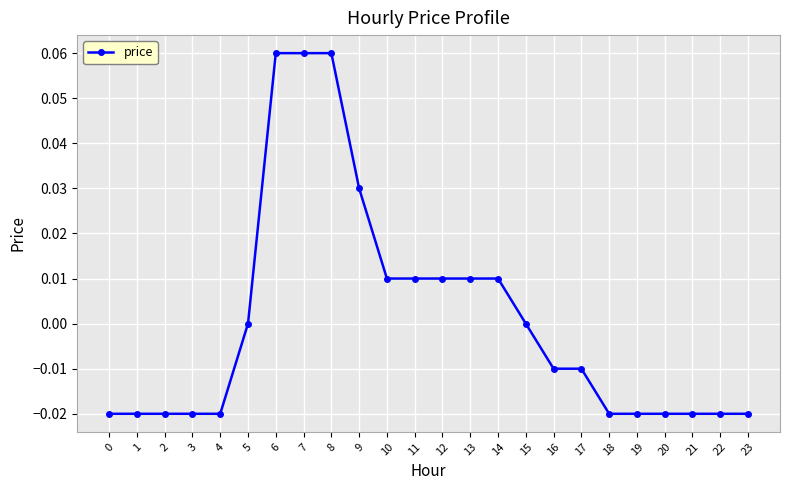

True or false: the data shows 0.0 at 5.

True